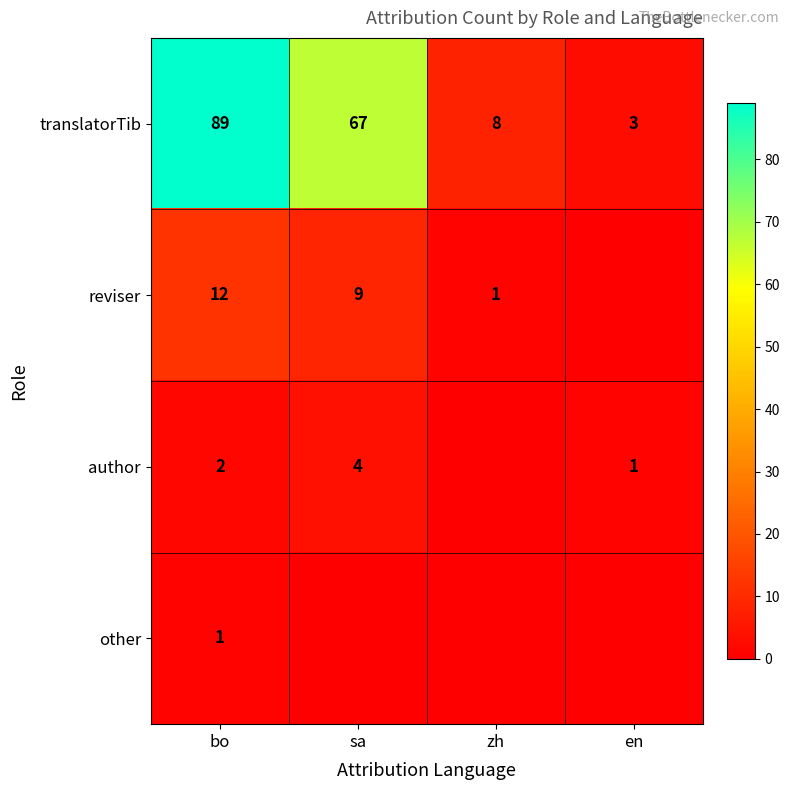

What is the average value of the translatorTib series?

42